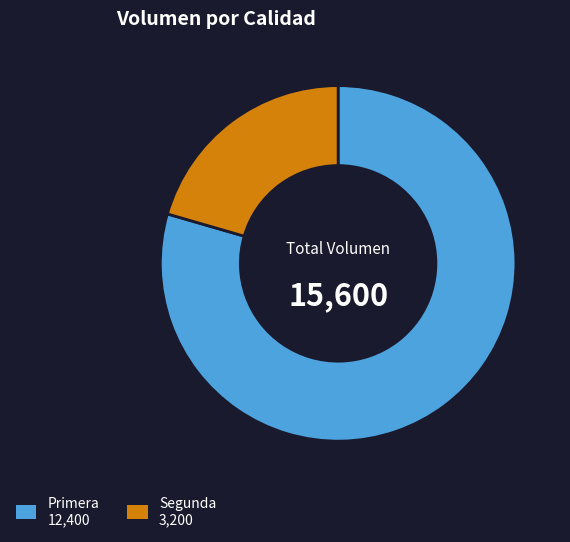

Count the number of slices in the pie.

2